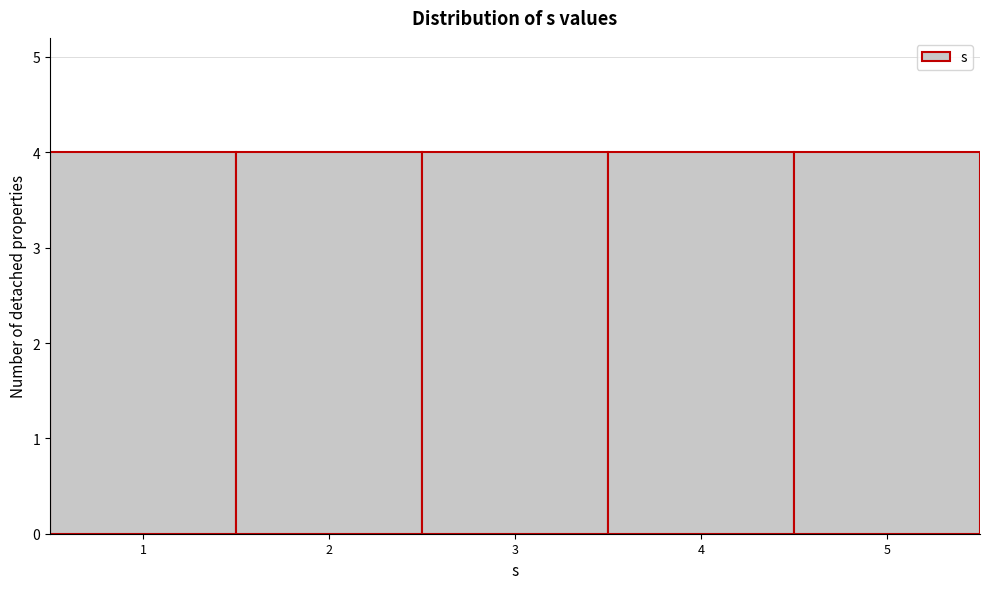

Reading left to right, transcribe this chart: for each bar, give the range it covers on the x-axis and its height. The values are not printed on the chart, so give them approximately, as read against the axis.

0.5 to 1.5: 4
1.5 to 2.5: 4
2.5 to 3.5: 4
3.5 to 4.5: 4
4.5 to 5.5: 4